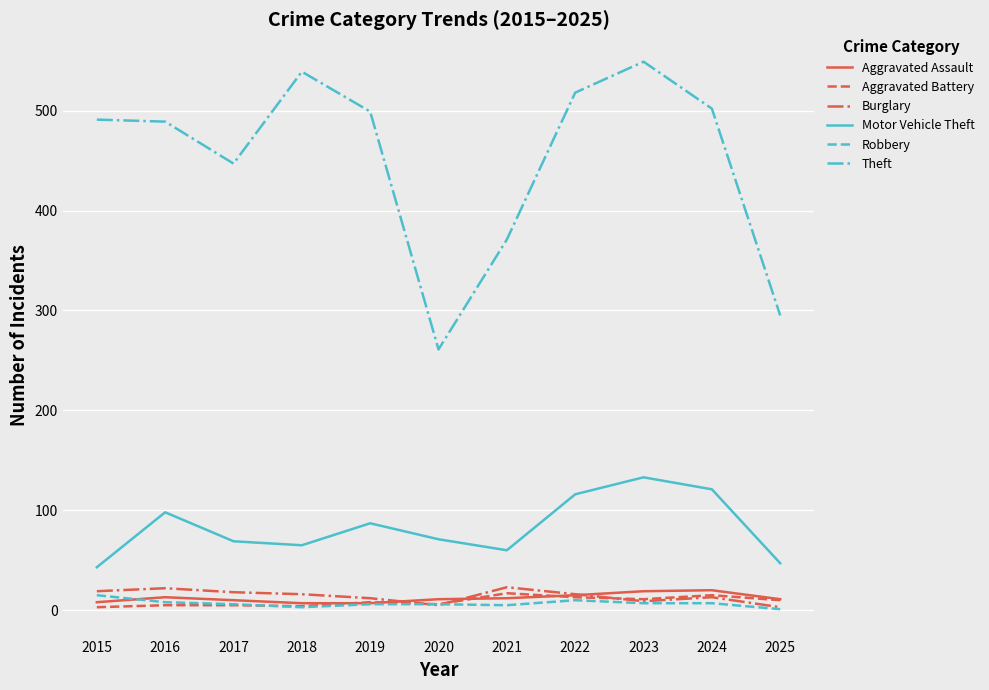

How many distinct data groups are displayed?

6